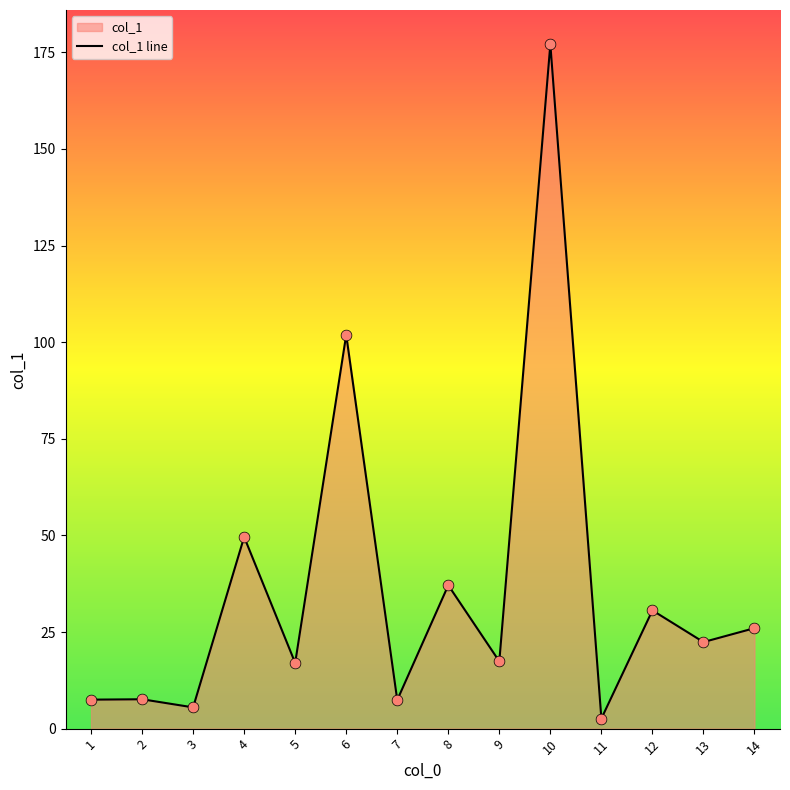

What is the change in value from 3 to 9?

+11.9